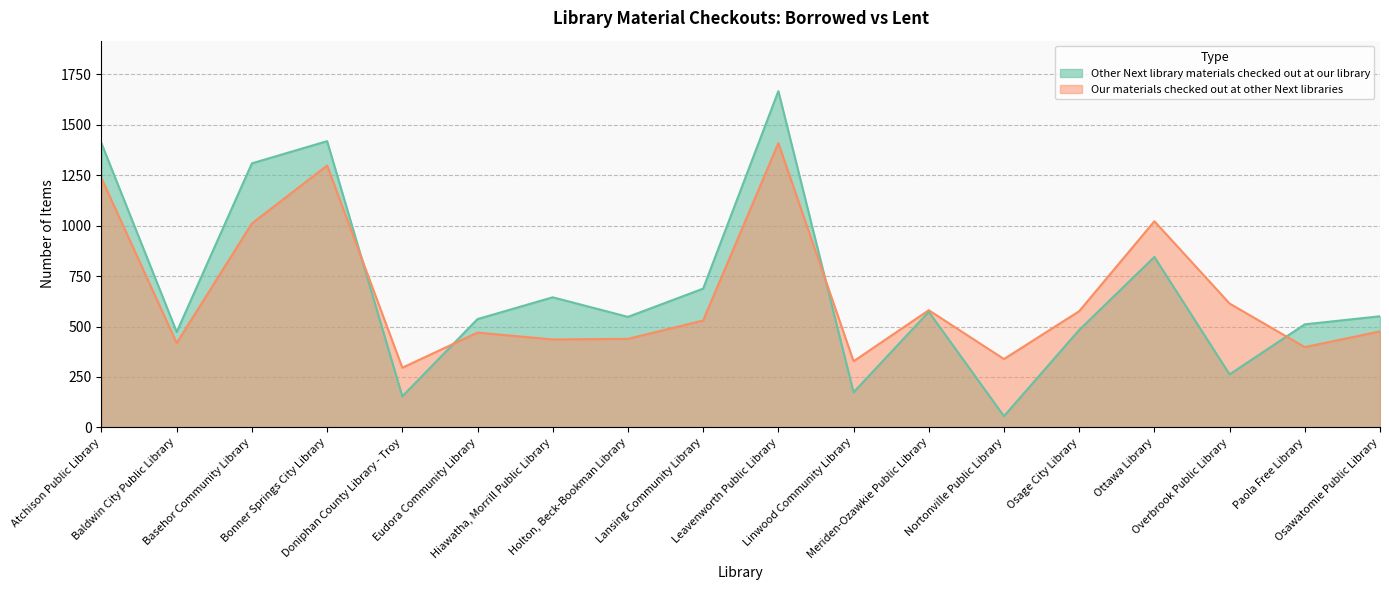

What is the sum of all Other Next library materials checked out at our library values?

12304